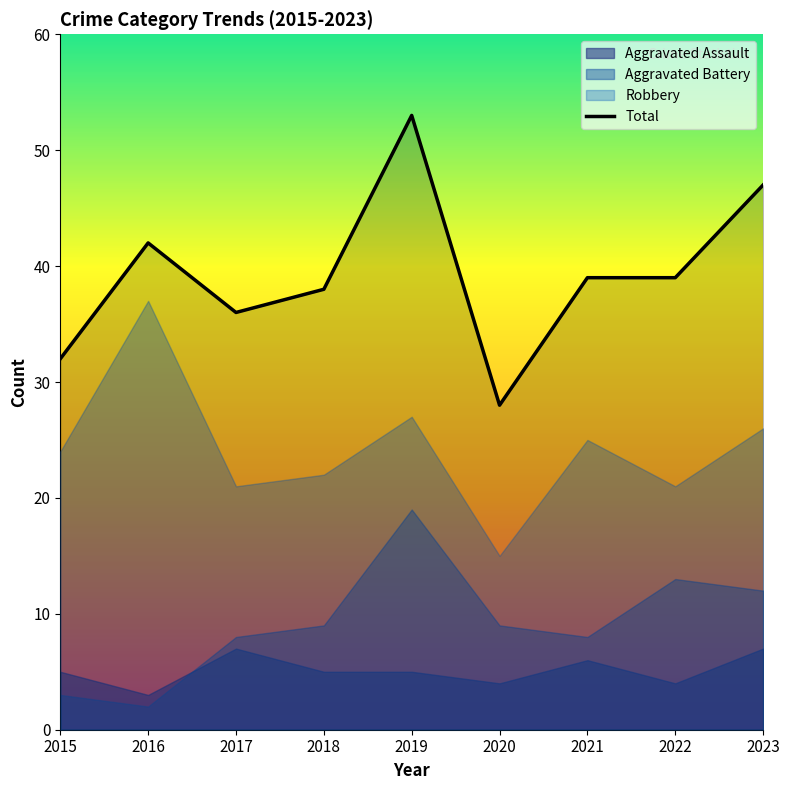

Reading left to right, list all the values displayed in this chart.

32	42	36	38	53	28	39	39	47